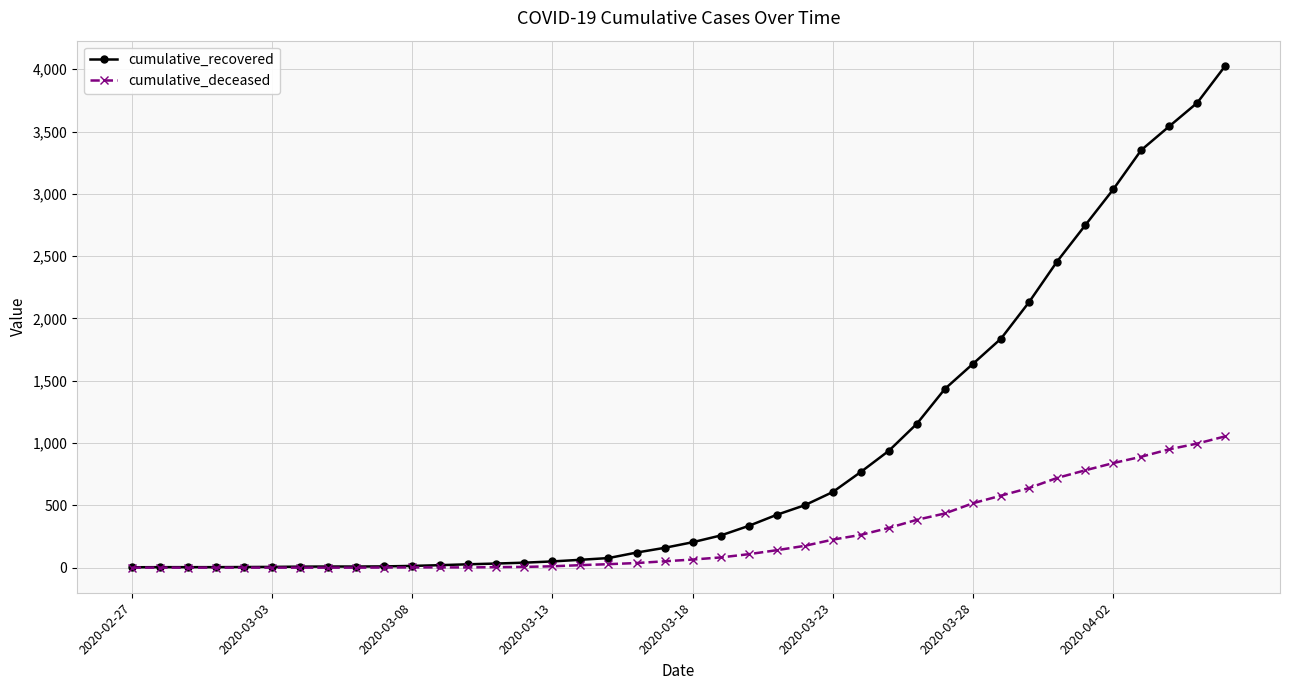

How many lines are shown in the chart?

2